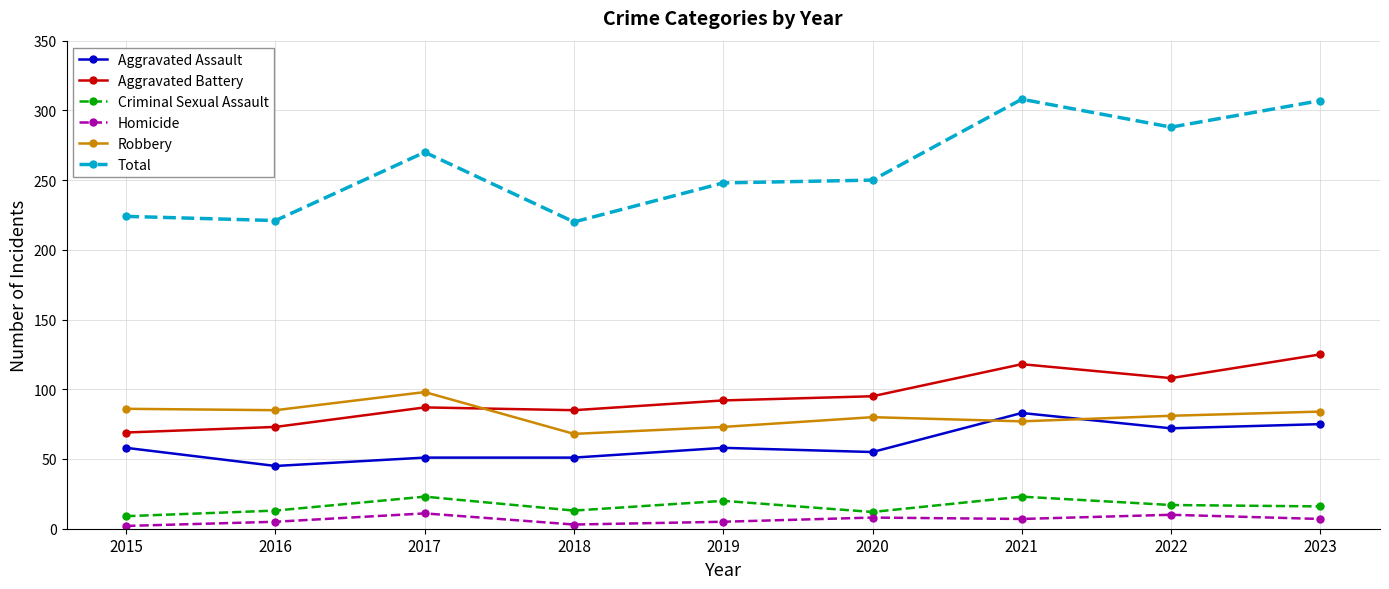

The value of Aggravated Assault at 2023 is 75. True or false?

True